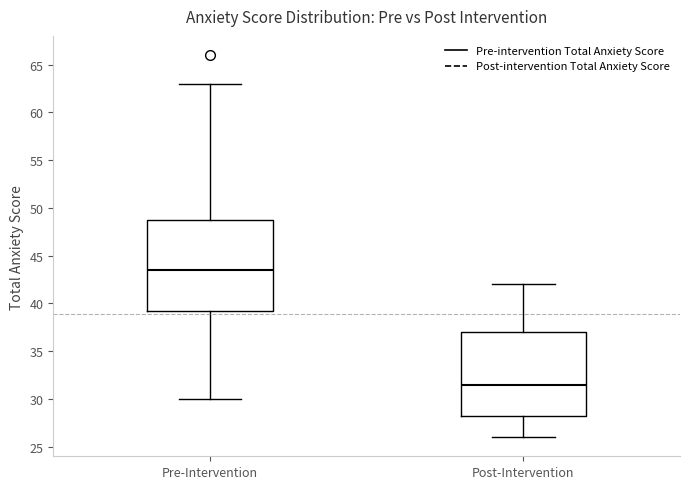

Which box's median line is the lowest?

Post-Intervention